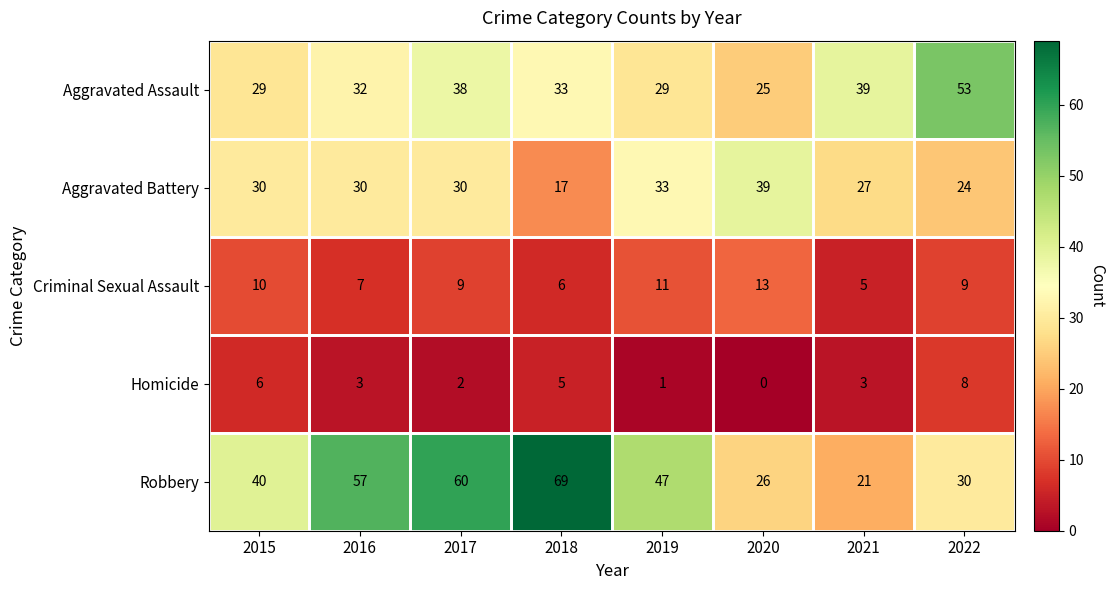

Count the number of data series in this chart.

5